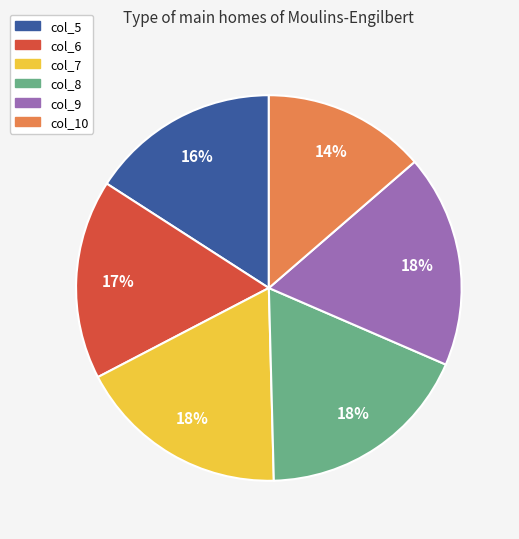

Is there any slice that represents more than half of the pie?

No